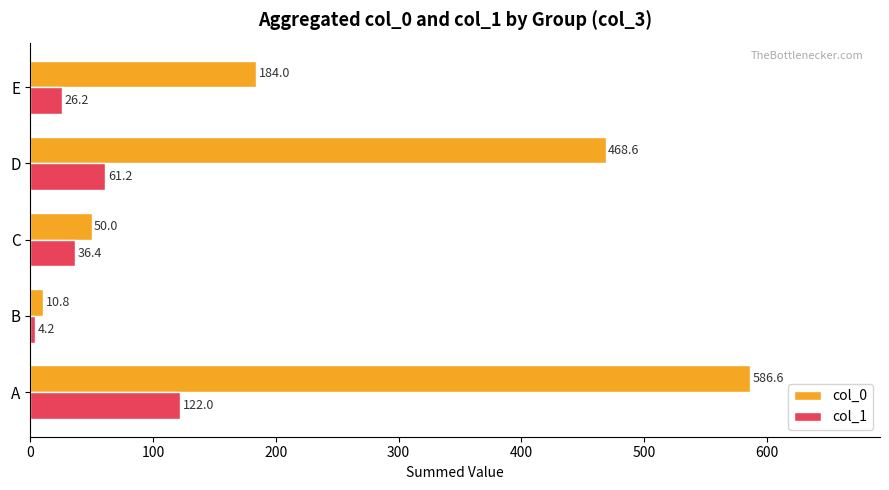

What is the difference between the col_0 values at A and D?

118.0